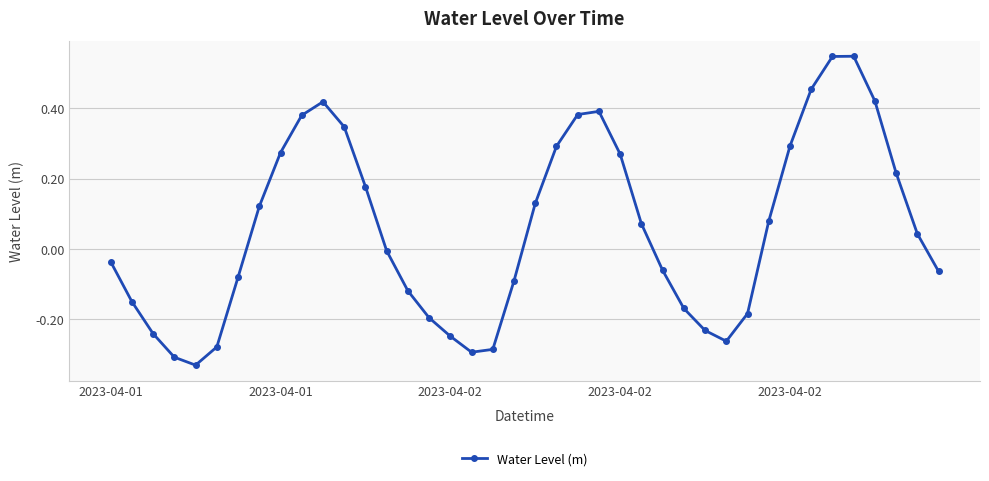

How many lines are shown in the chart?

1